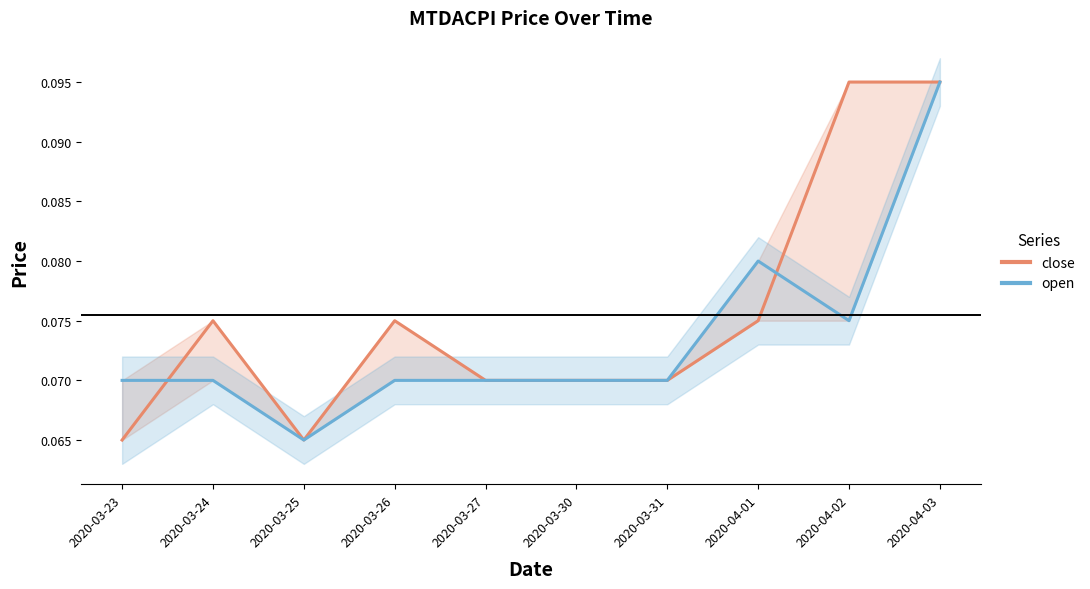

What position from the right is 2020-03-24?

9